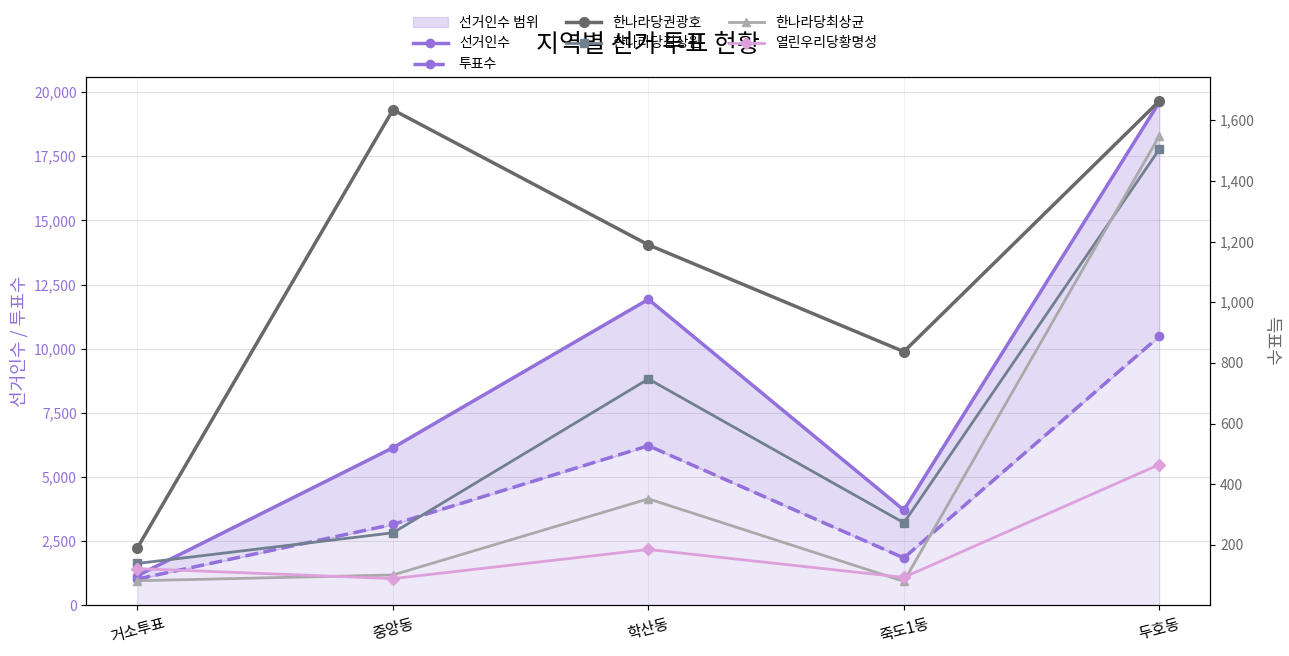

The 한나라당김상원 series shows 1504 at 두호동. True or false?

True